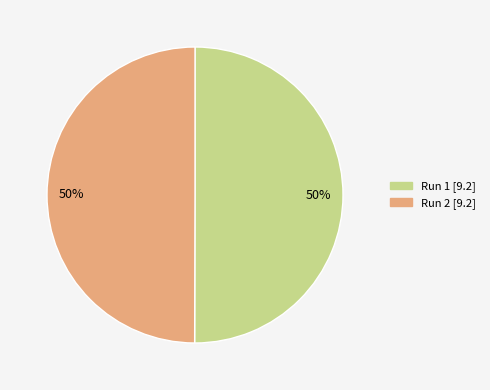

To the nearest percent, what is the average slice percentage?

50%